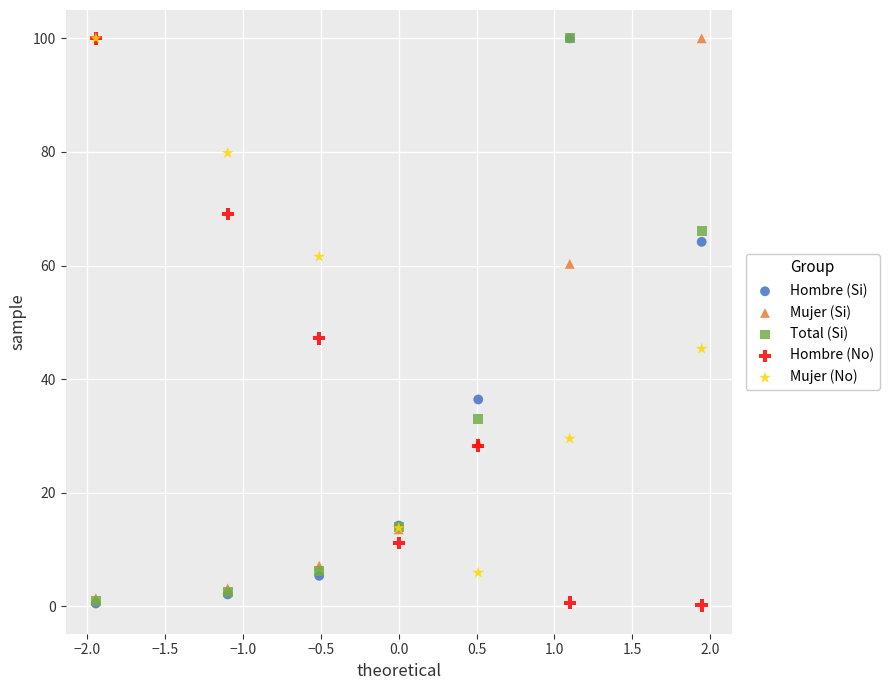

What are all the series names shown in the legend?

Hombre (Si), Mujer (Si), Total (Si), Hombre (No), Mujer (No)